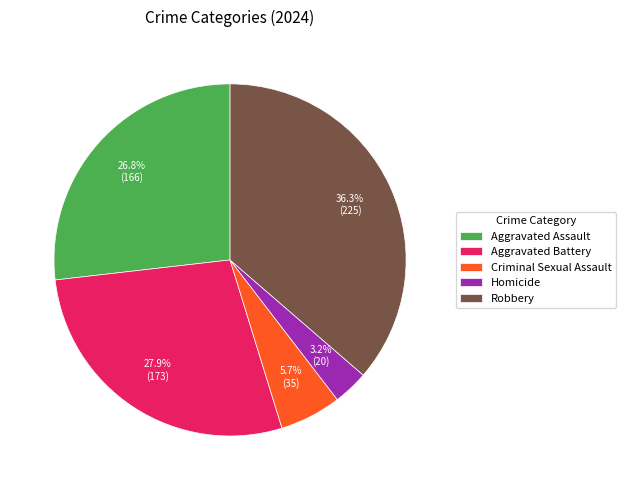

Which category has the biggest portion of the pie?

Robbery